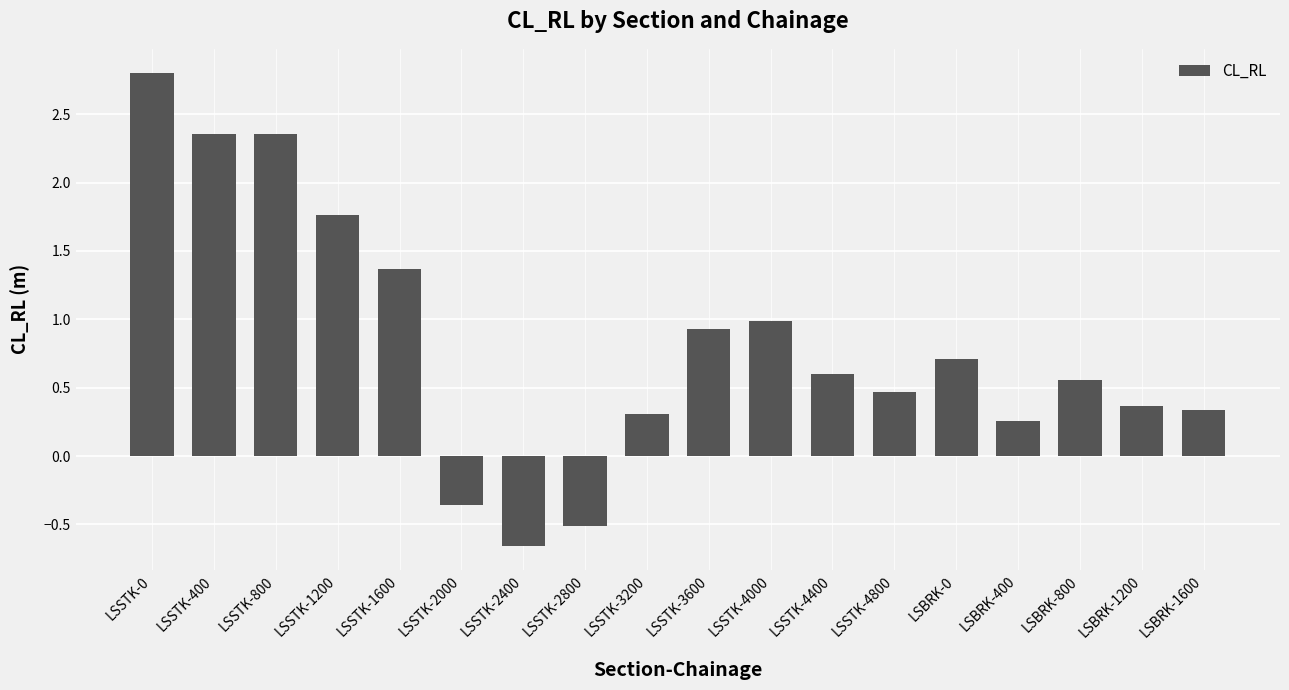

What is the label of the 1st bar from the right?

LSBRK-1600